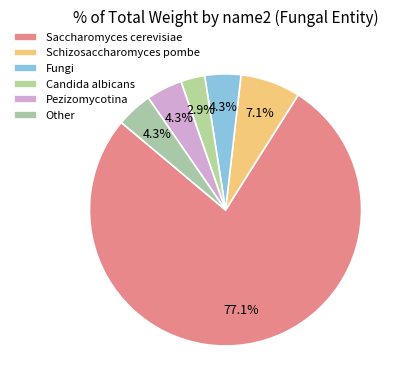

True or false: Other accounts for 1% of the total.

False